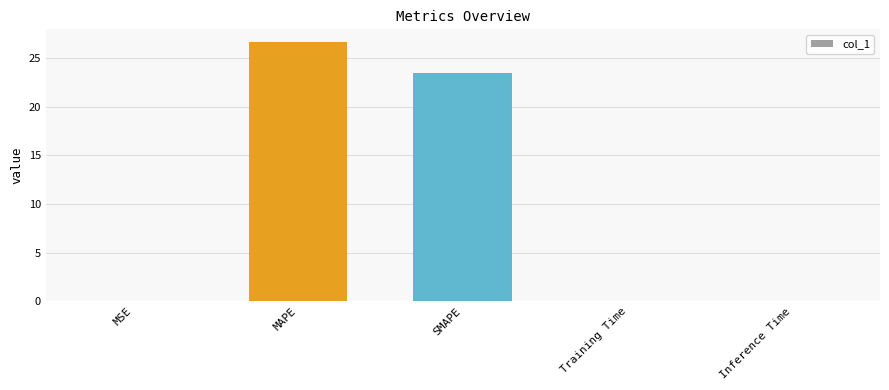

Which has a higher value, Inference Time or SMAPE?

SMAPE